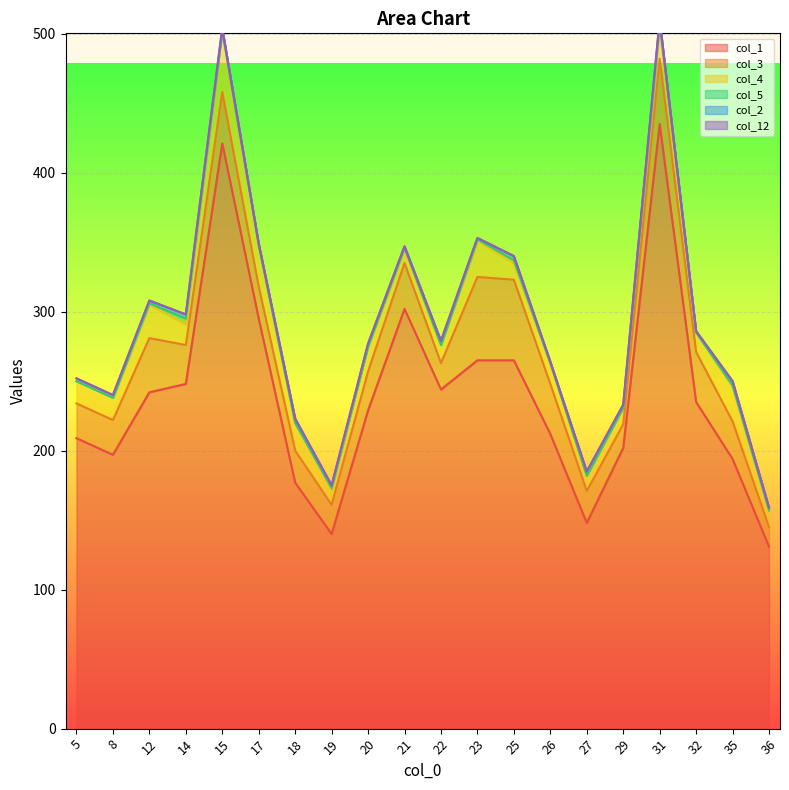

True or false: col_1 has a value of 72 at 18.

False